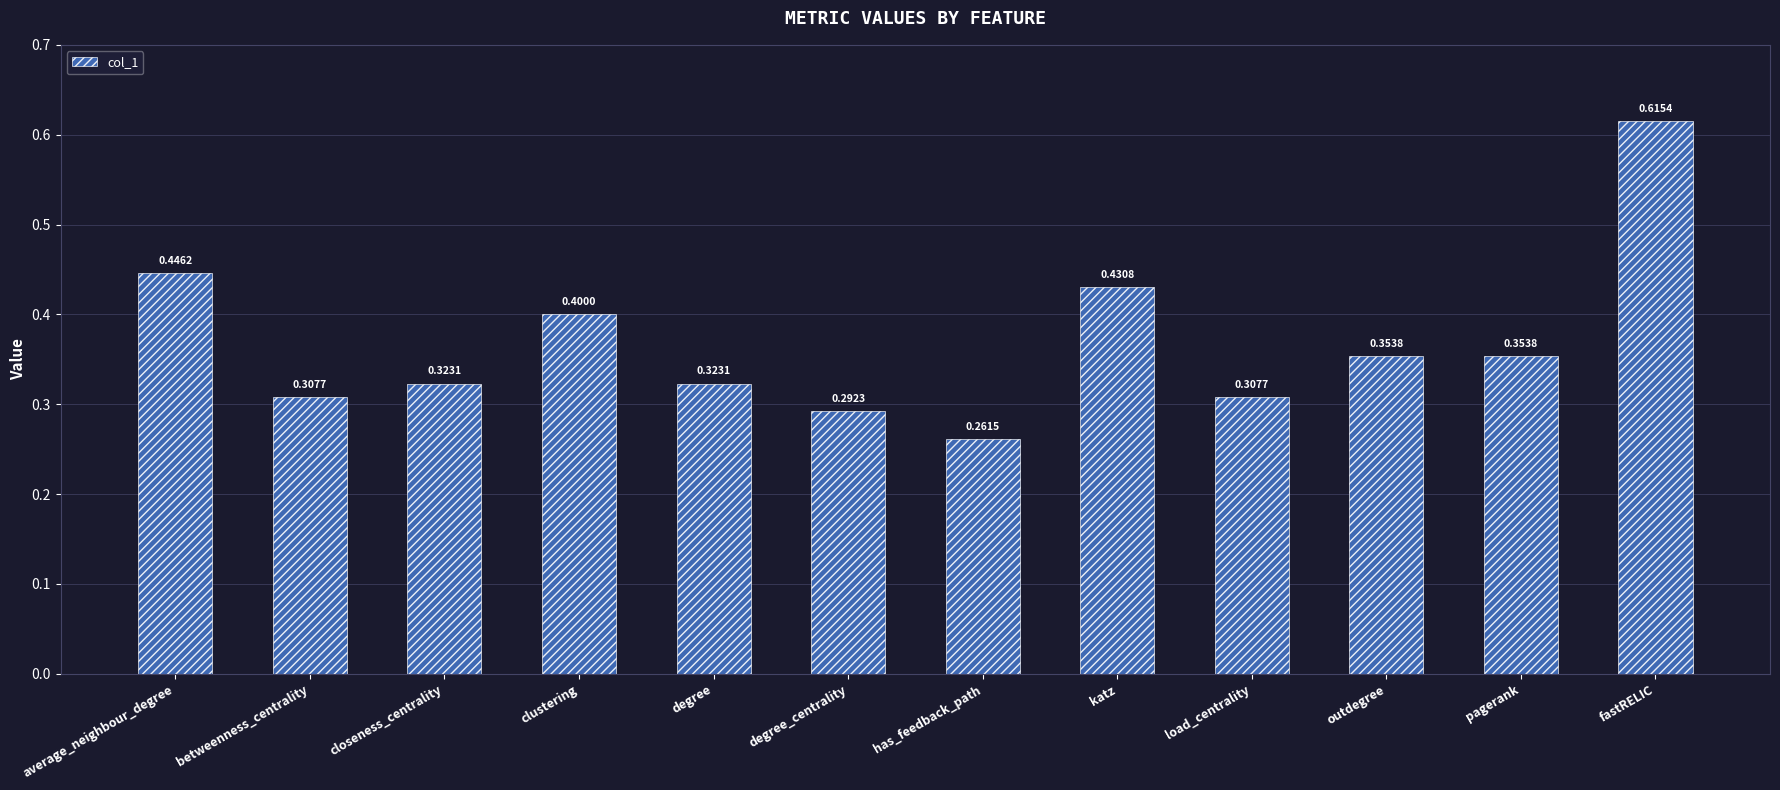

Does the chart contain stacked bars?

No